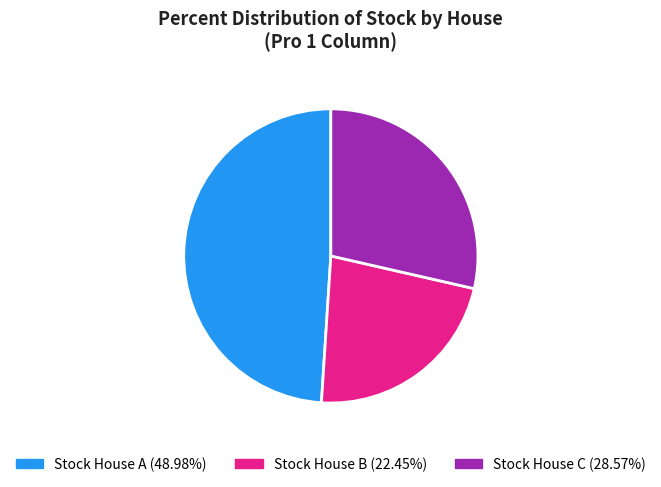

Does any single category account for the majority?

No